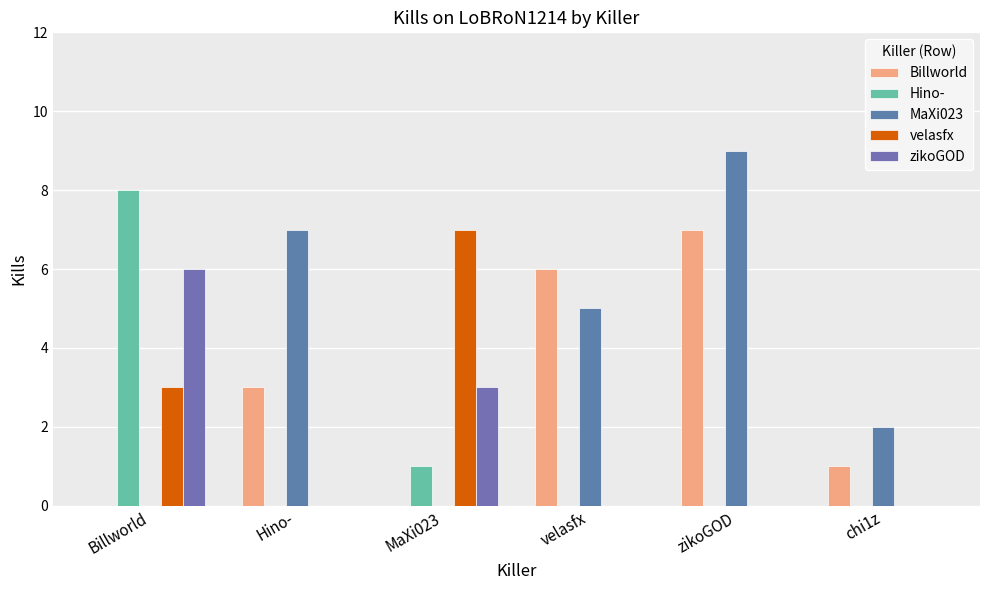

Are the bars grouped side by side (vs. stacked)?

Yes